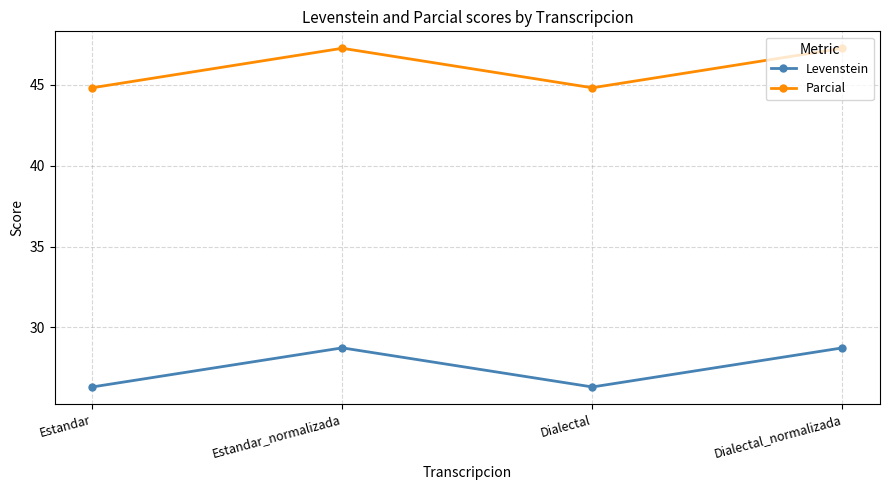

What is the difference between the maximum and minimum values in the Parcial series?

2.4